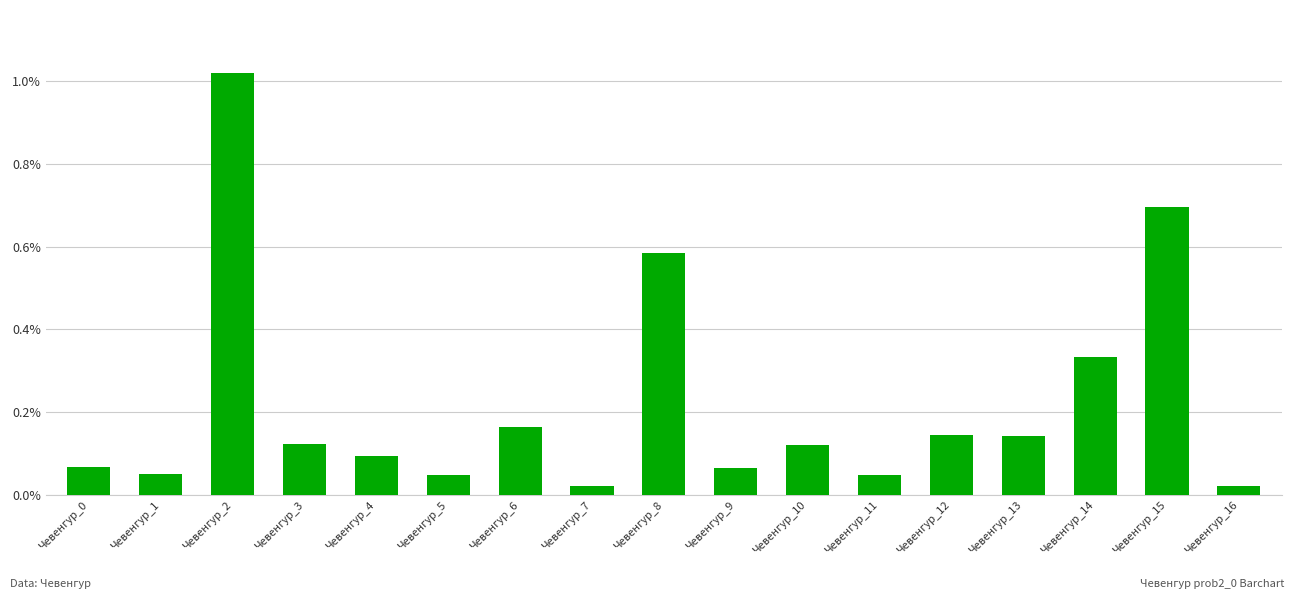

Which label corresponds to the smallest value in the chart?

Чевенгур_7